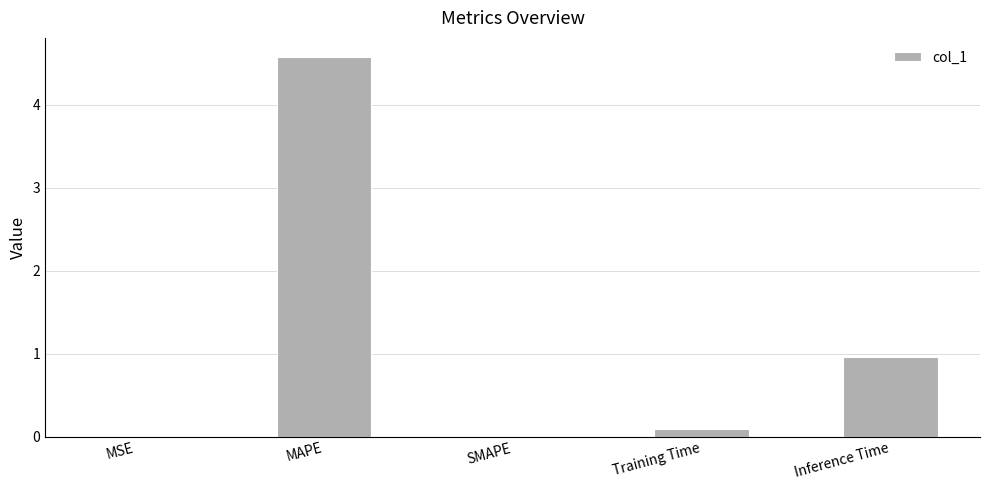

Where is the data nearest to the value 2?

Inference Time